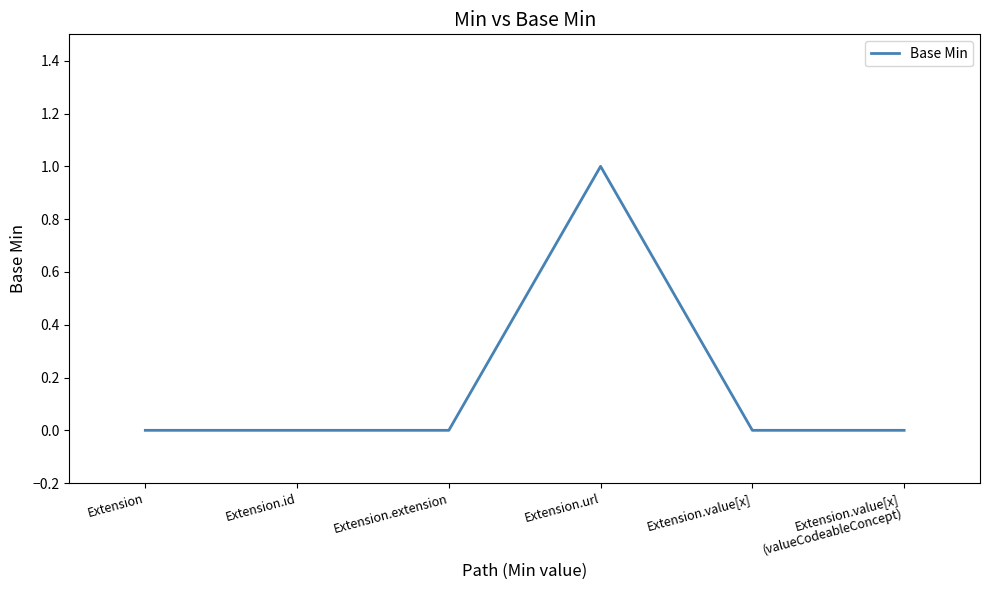

Does the chart display data point markers on the line(s)?

No